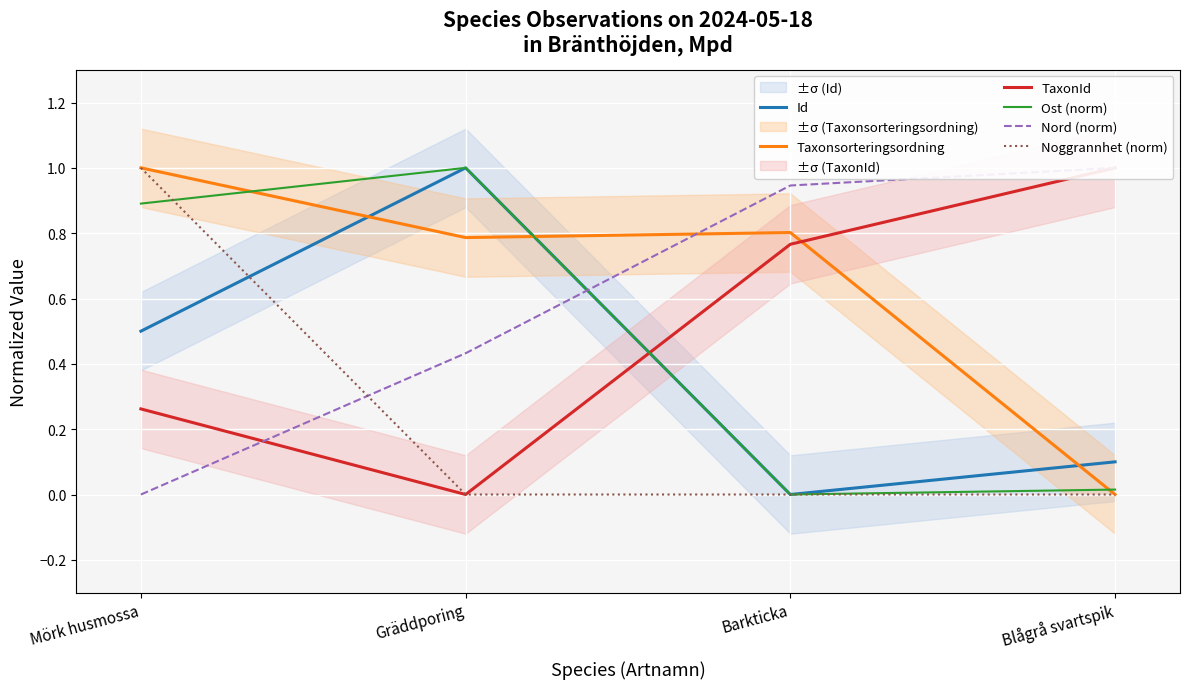

How many times do Nord (norm) and Ost (norm) cross each other?

1